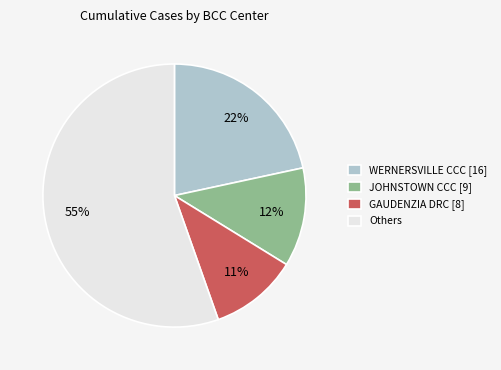

True or false: GAUDENZIA DRC [8] accounts for 11% of the total.

True